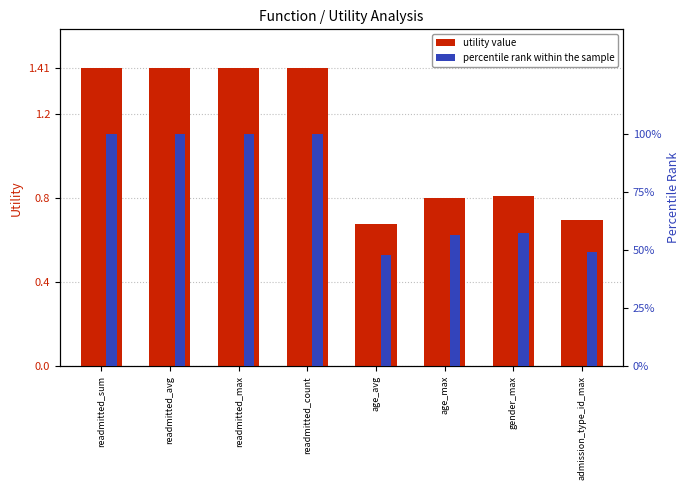

Reading left to right, transcribe all the data shown in this chart.

utility value: 1.4	1.4	1.4	1.4	0.7	0.8	0.8	0.7
percentile rank within the sample: 100.0	100.0	100.0	100.0	47.8	56.5	57.2	49.1